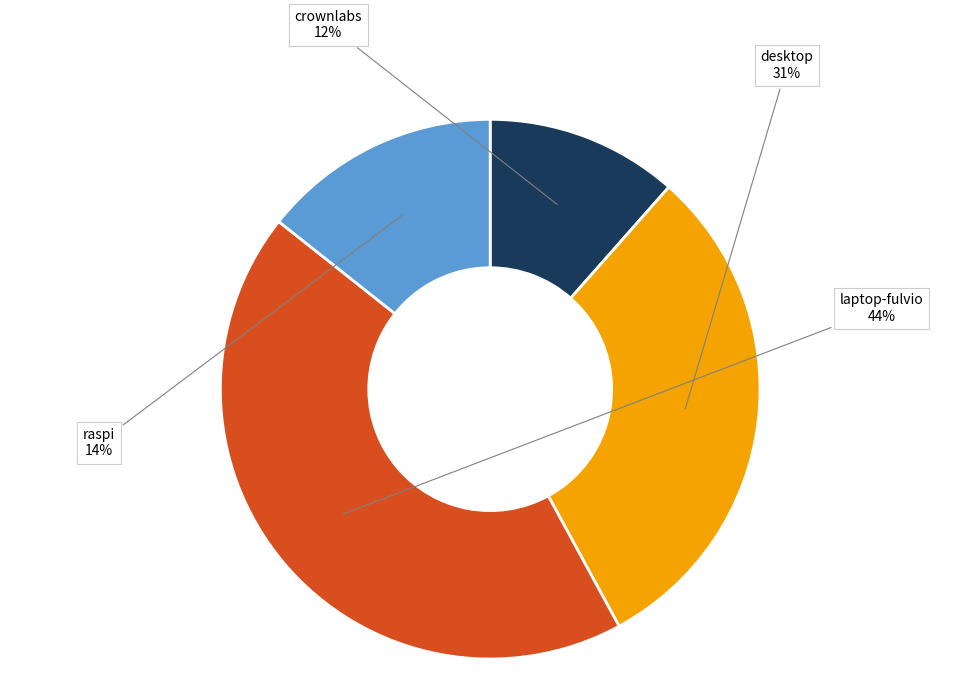

To the nearest percent, what is the average slice percentage?

25%